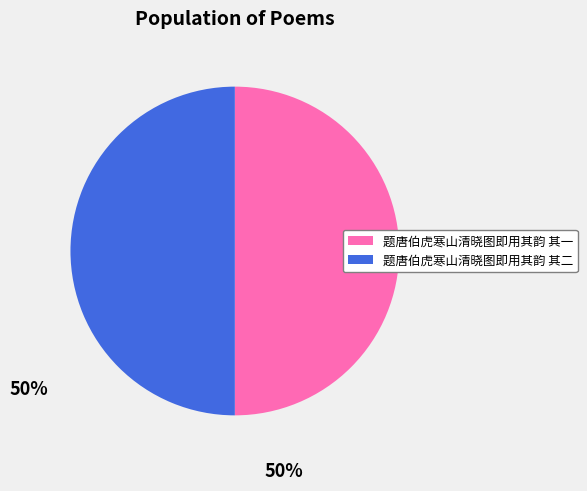

Approximately how many times larger is the value at 题唐伯虎寒山清晓图即用其韵 其二 compared to 题唐伯虎寒山清晓图即用其韵 其一?

1.0